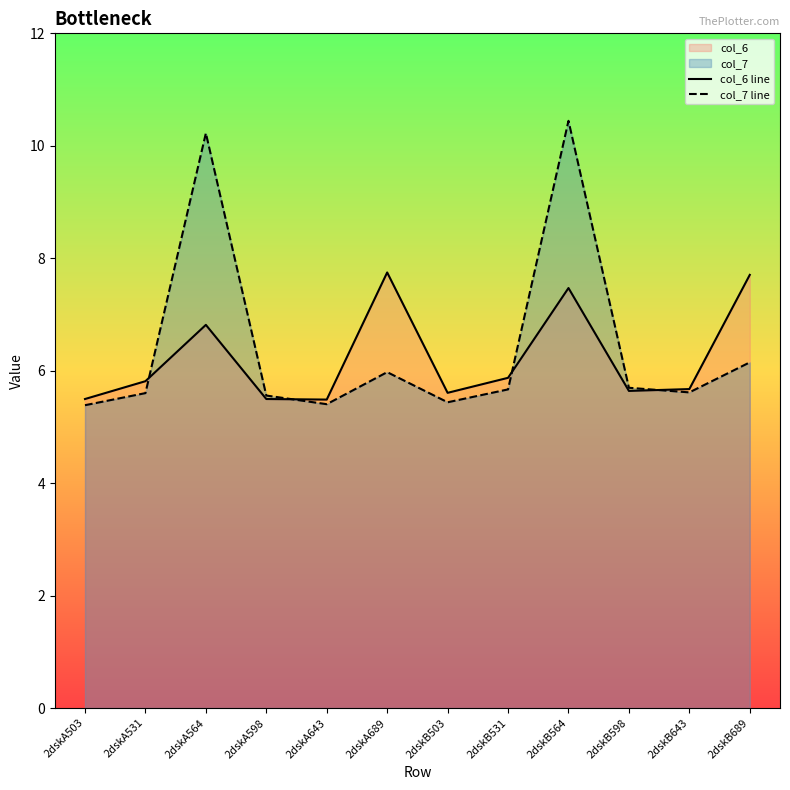

Between 2dskB564 and 2dskB503, which is larger?

2dskB564